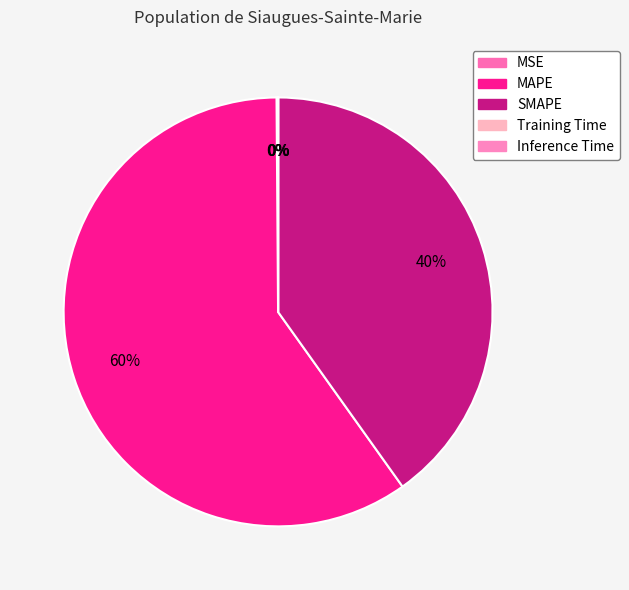

To the nearest percent, what is the difference between the MSE and MAPE slice percentages?

60%